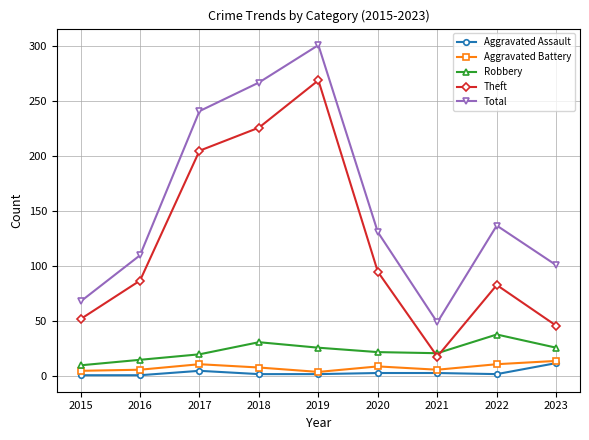

The value of Robbery at 2023 is 42. True or false?

False